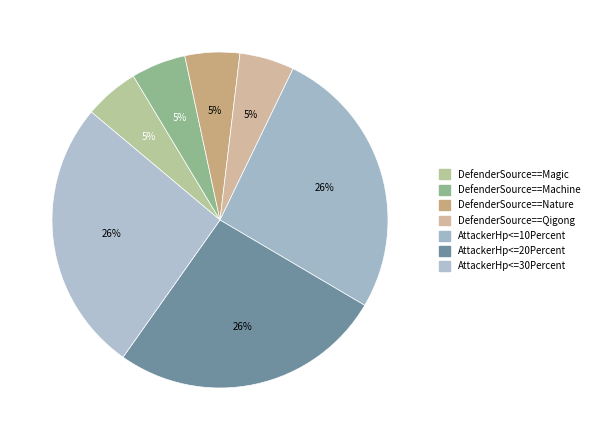

Does DefenderSource==Magic represent more than half of the total?

No